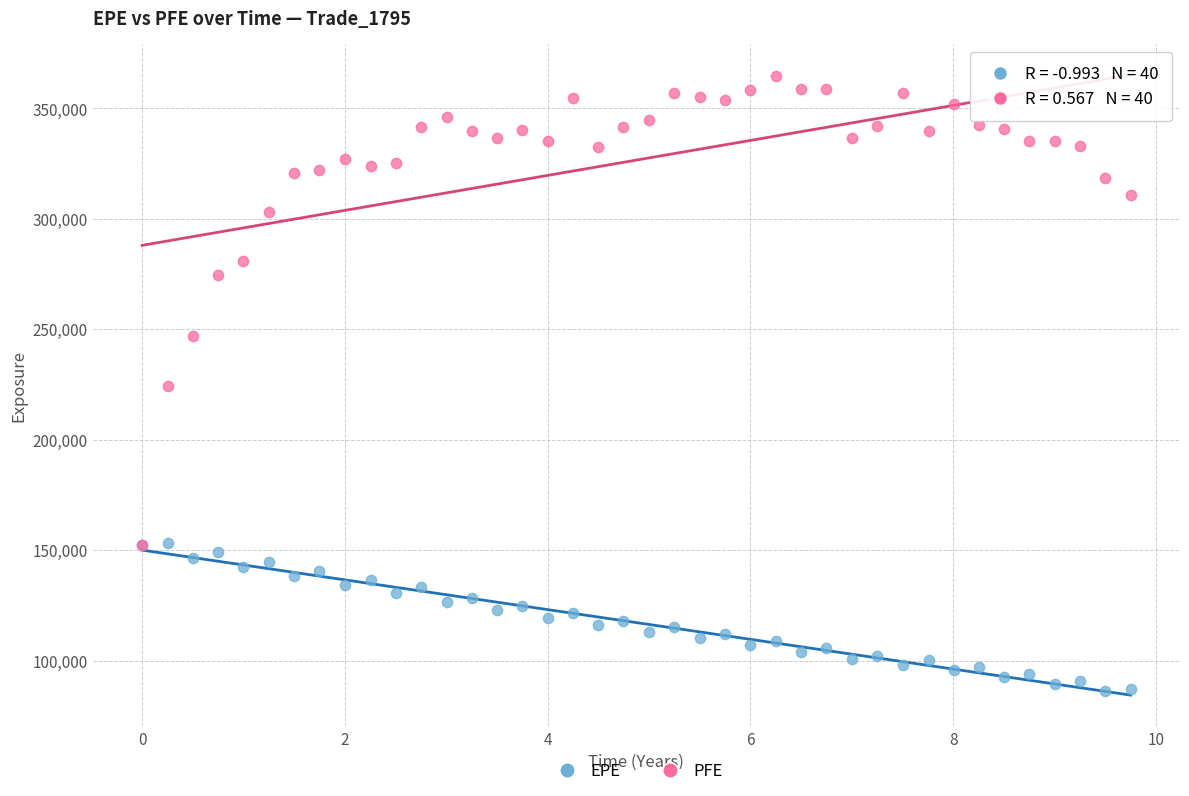

Which series contains the highest Y value?

PFE